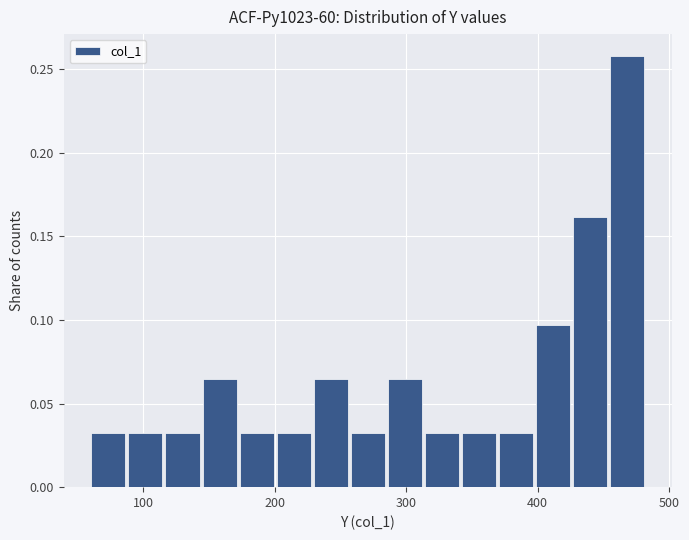

Read against the x-axis, roughly where is the centre of the tallest bar?

470